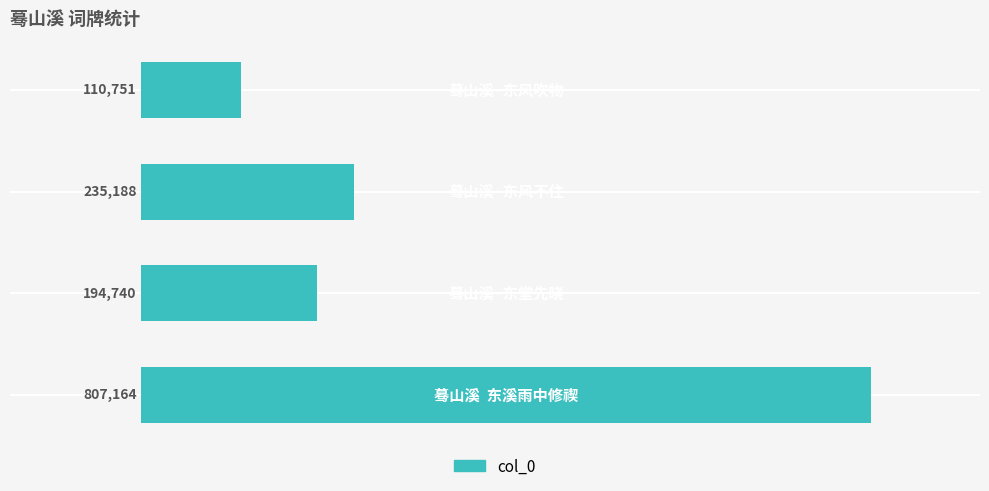

What is the sum of all values?

1347843